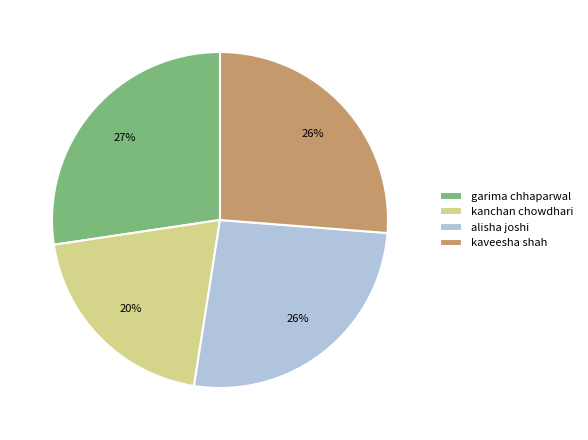

To the nearest percent, what is the average slice percentage?

25%